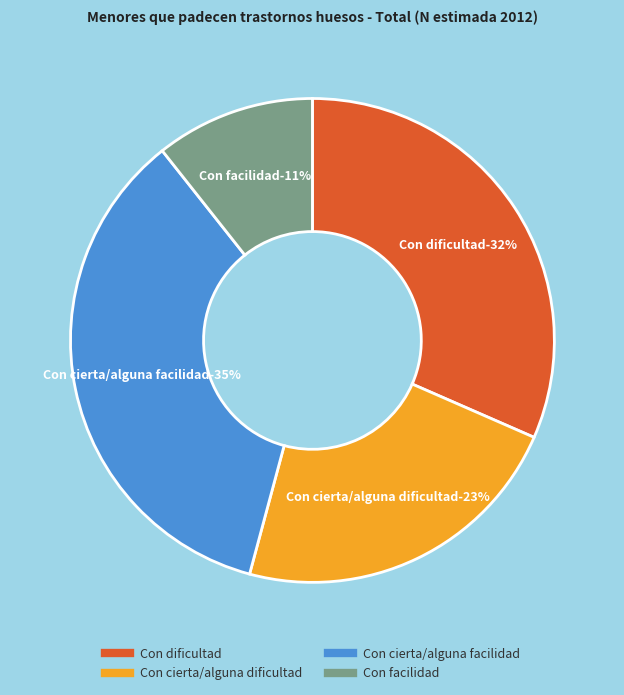

Does Con cierta/alguna facilidad account for over 50% of the chart?

No